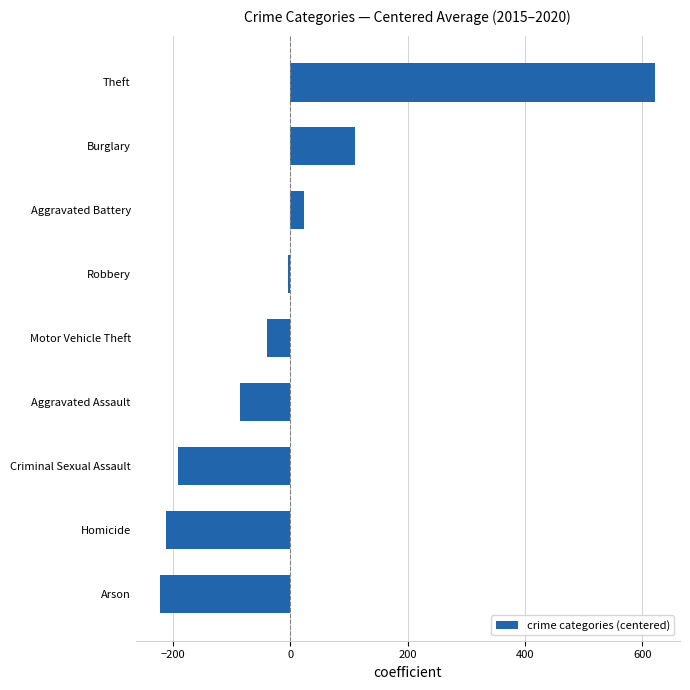

Does the chart contain any negative values?

Yes